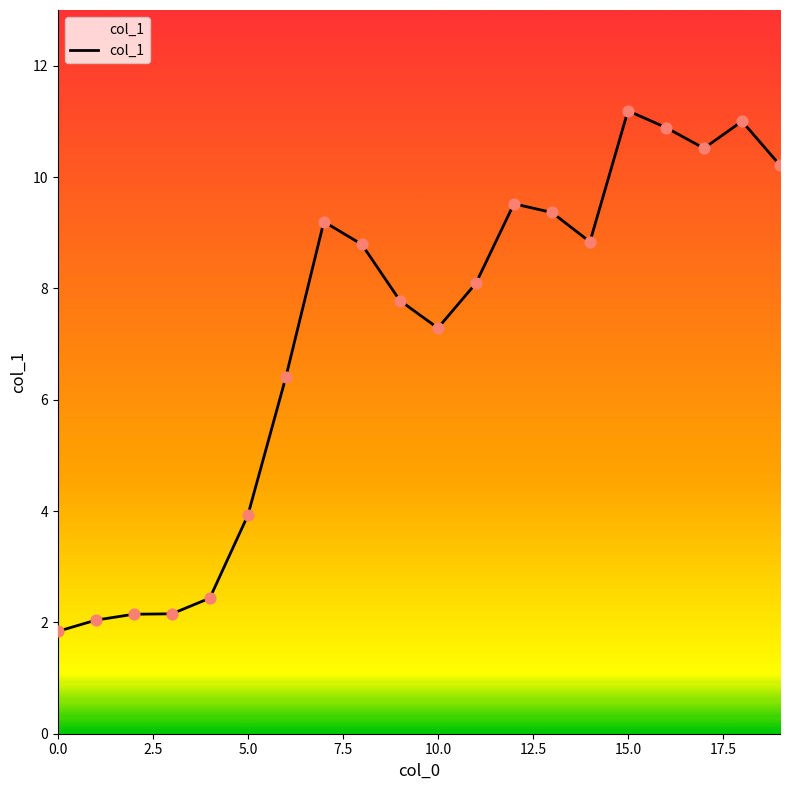

What is the smallest value displayed?

1.8